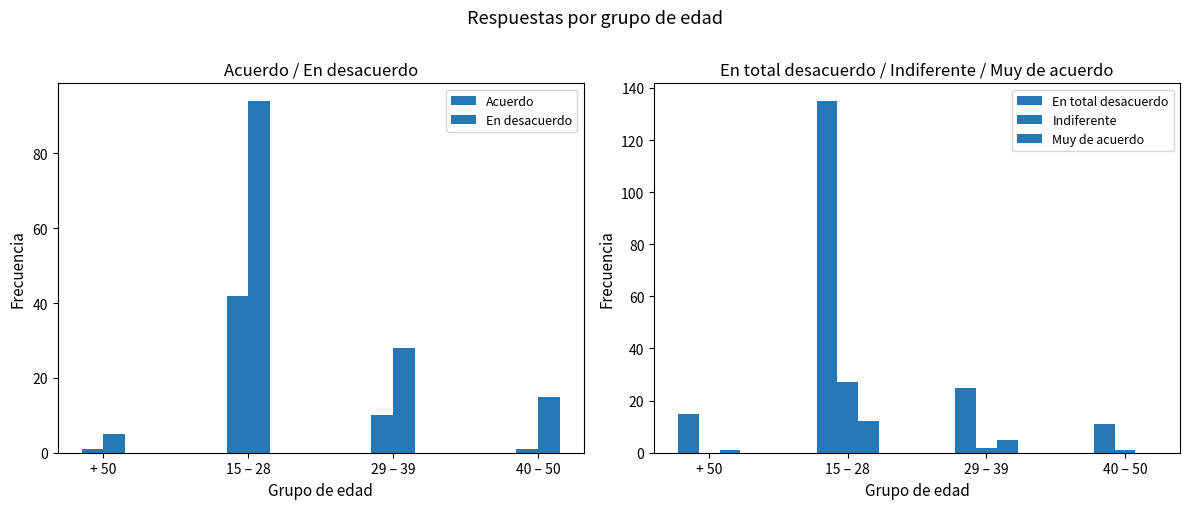

What is the maximum value shown in the chart?

135